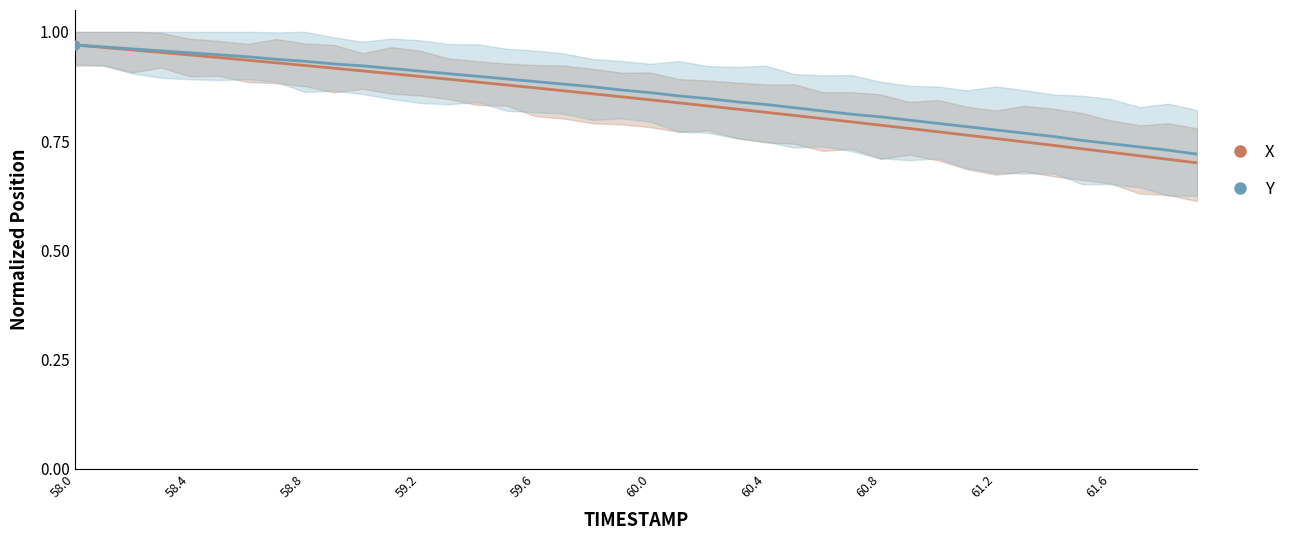

What are all the series names shown in the legend?

X, Y